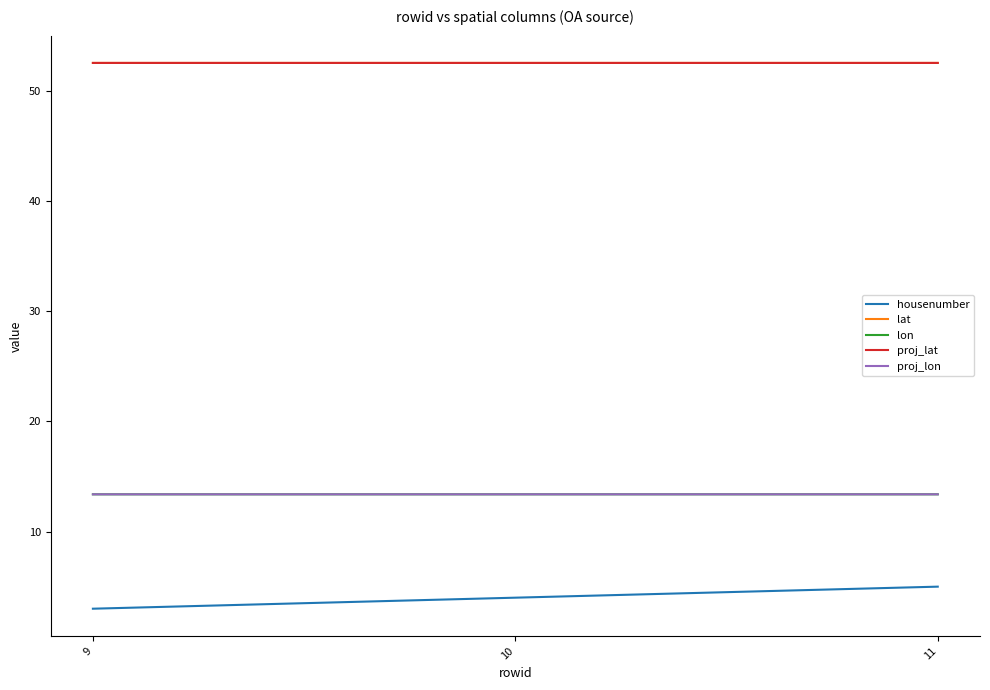

Which series has the largest range (max minus min)?

housenumber